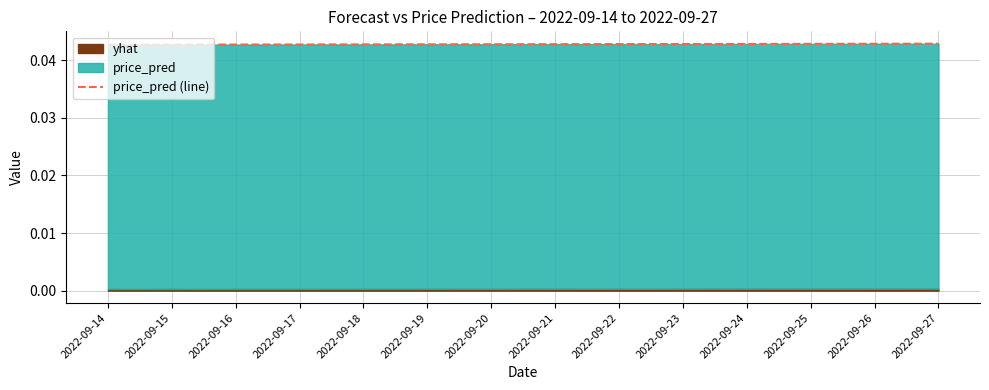

Does the chart display data point markers on the line(s)?

No